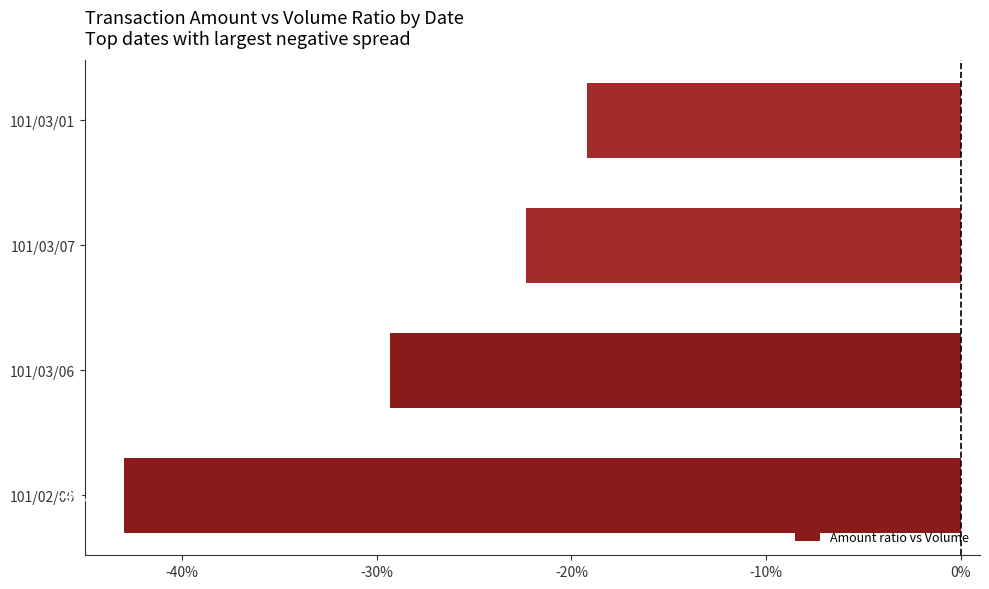

What is the average value?

-28.5